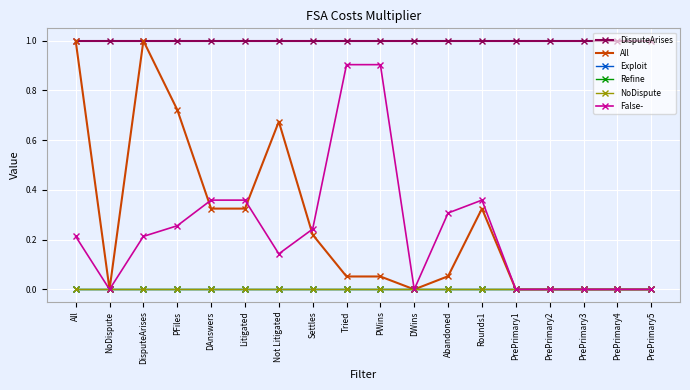

Does the chart display data point markers on the line(s)?

Yes